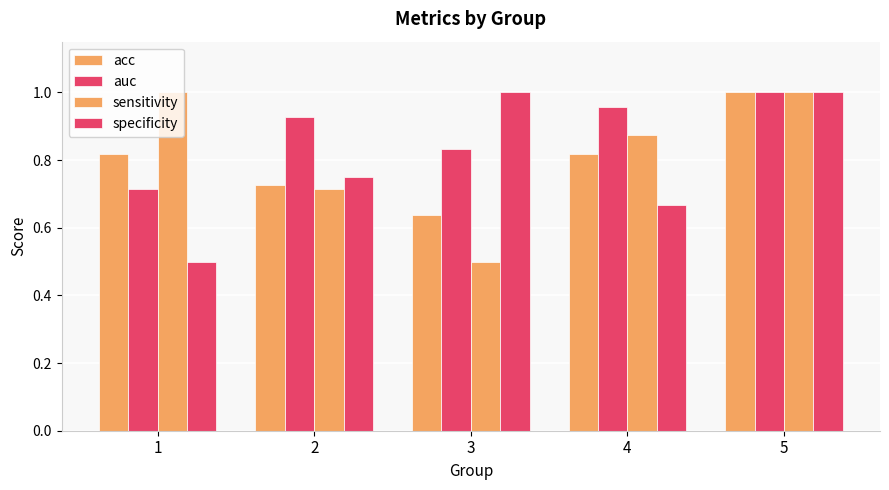

What is the sum of the sensitivity values at 1 and 2?

1.7